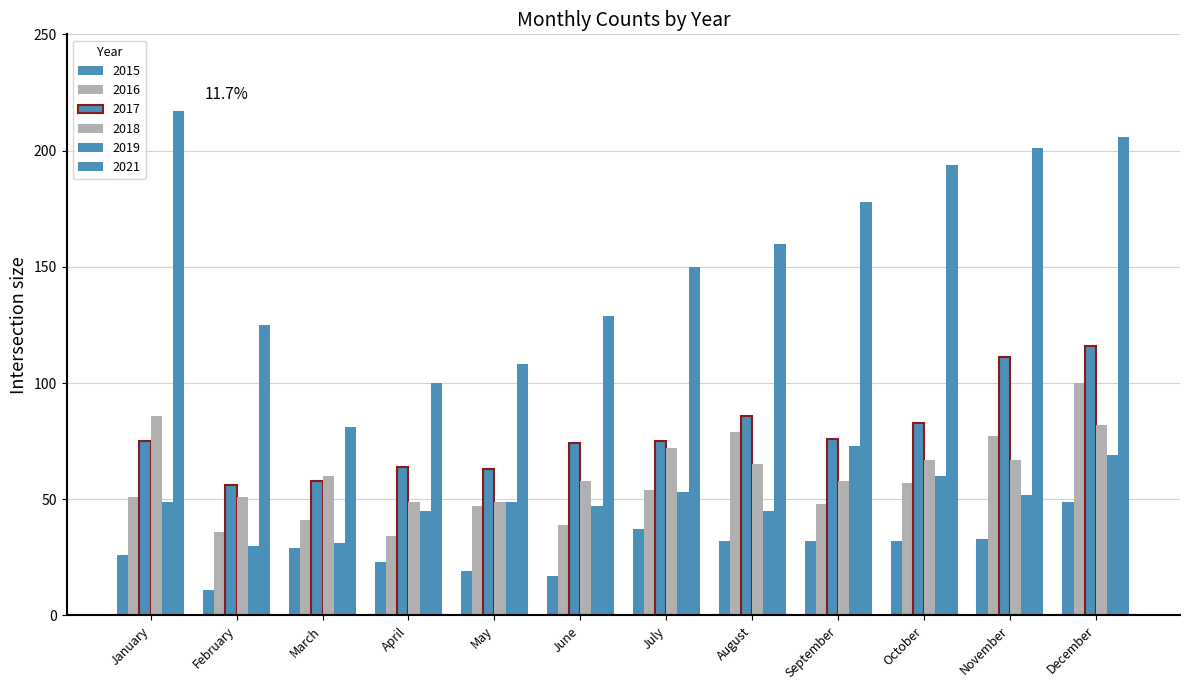

Are the bars horizontal?

No